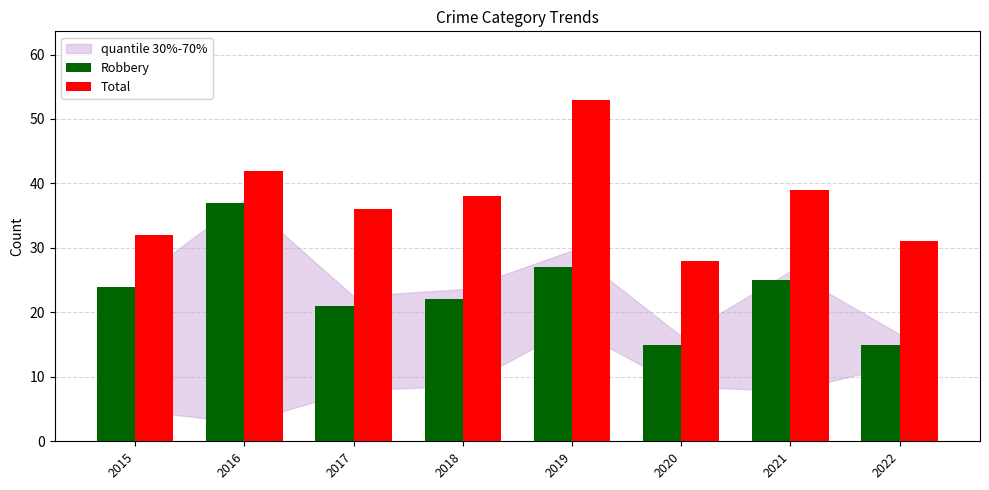

Rank the categories by Total value from highest to lowest.

2019, 2016, 2021, 2018, 2017, 2015, 2022, 2020